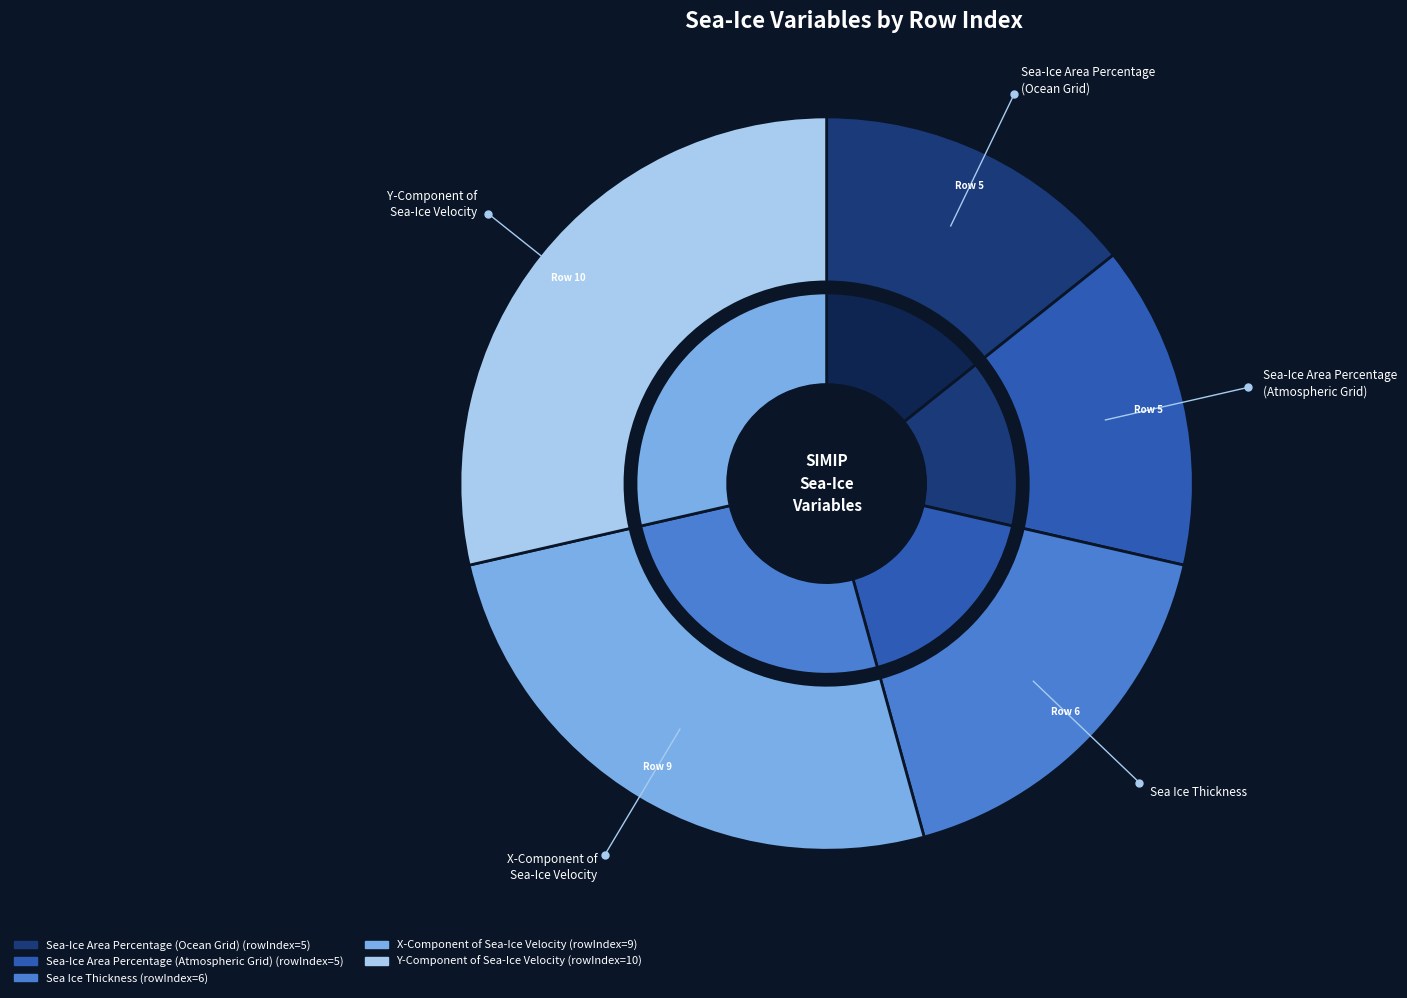

How many slices are in this pie chart?

5